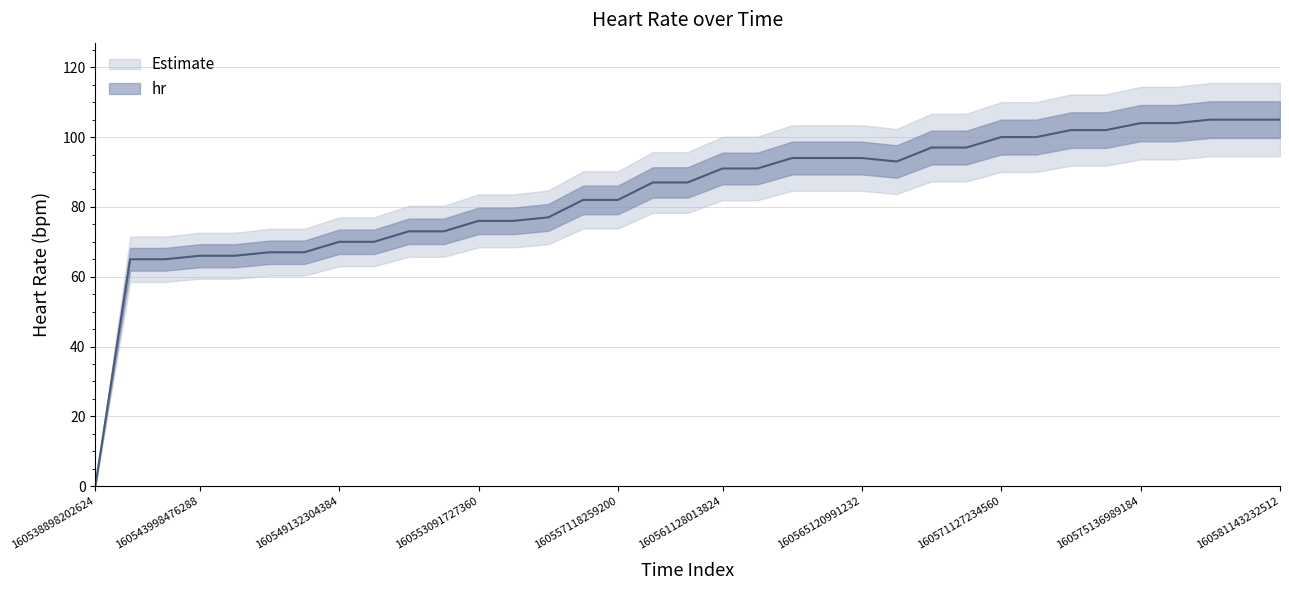

What is the change in value from 160557118259200 to 160561128013824?

+9